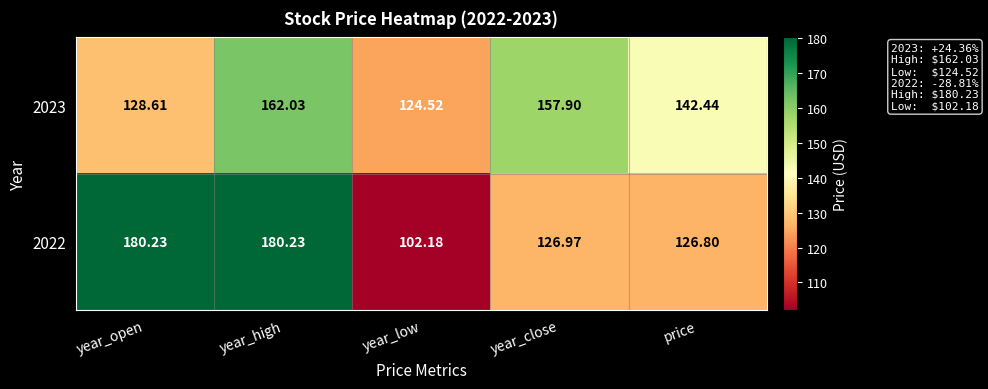

List the series in order of their peak value, highest first.

2022, 2023